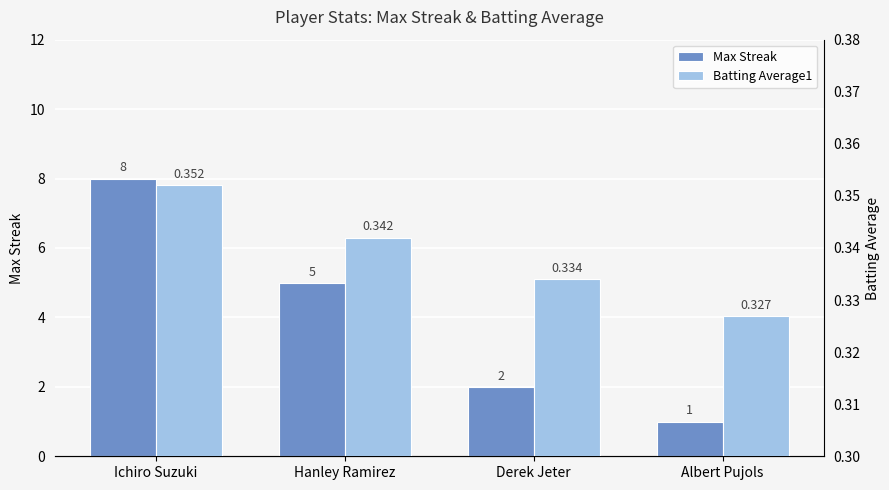

Are the bars horizontal?

No